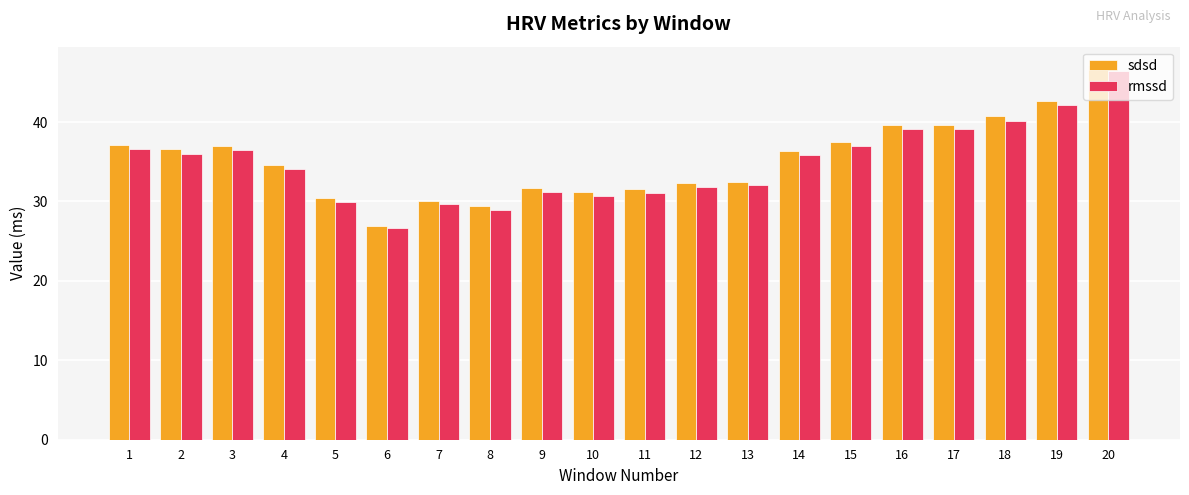

What are all the series names shown in the legend?

sdsd, rmssd